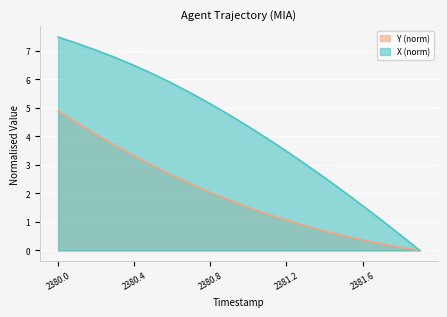

What is the sum of all Y values?

38.9